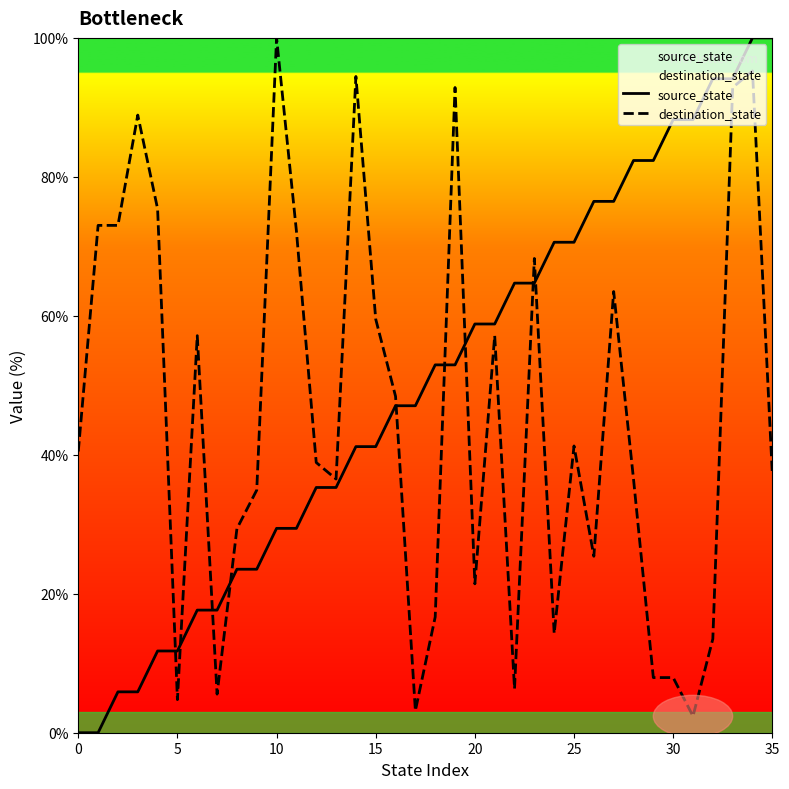

List the series in order of their overall mean, lowest first.

destination_state, source_state